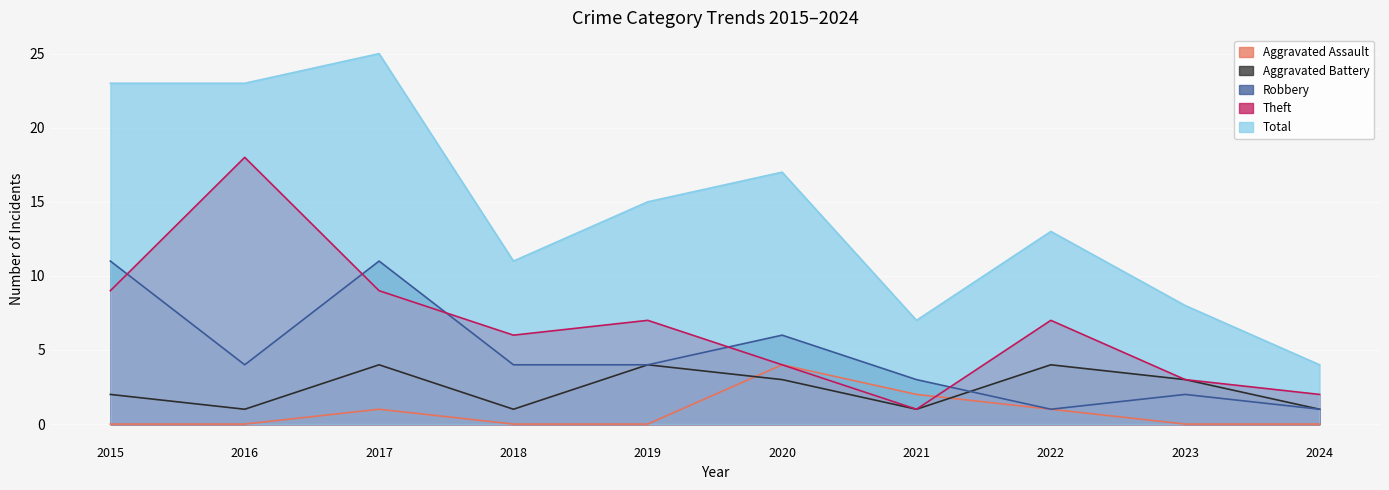

Is it true that Aggravated Battery equals 4 at 2017?

True